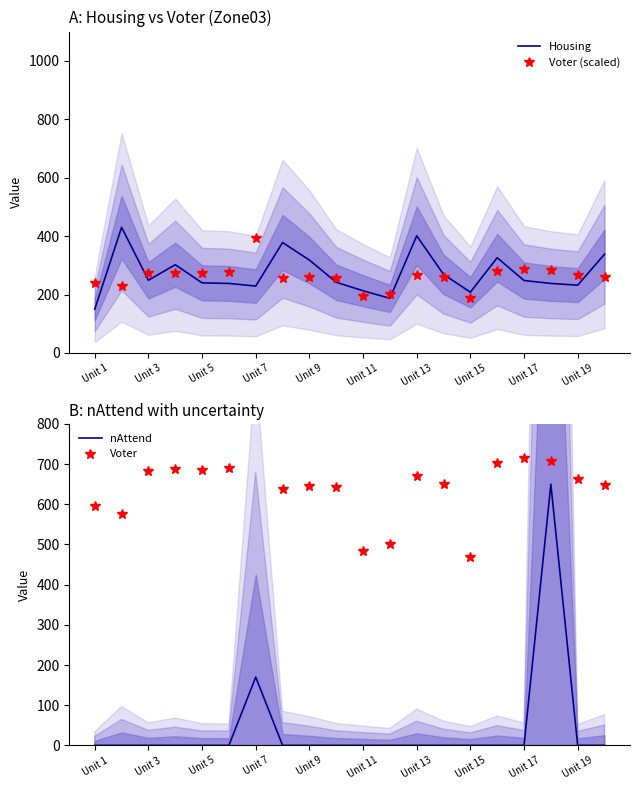

Does the chart have visible grid lines?

No